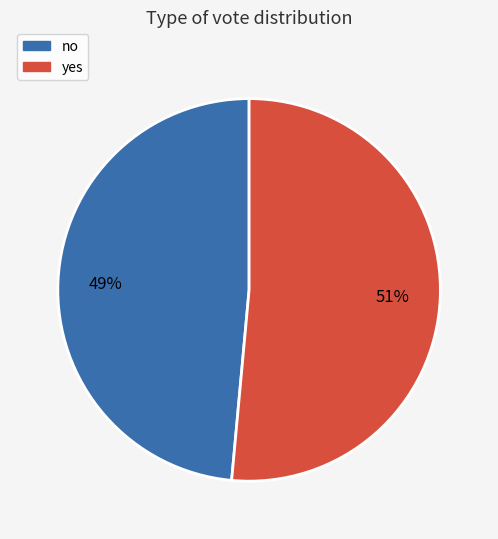

Do no and yes together represent more than half of the pie?

Yes